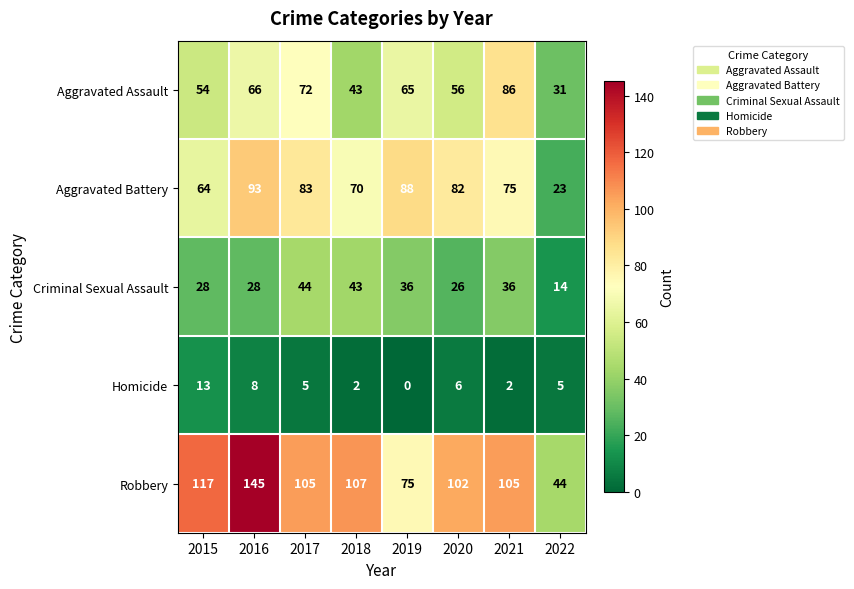

At how many categories does at least one series exceed 3?

8